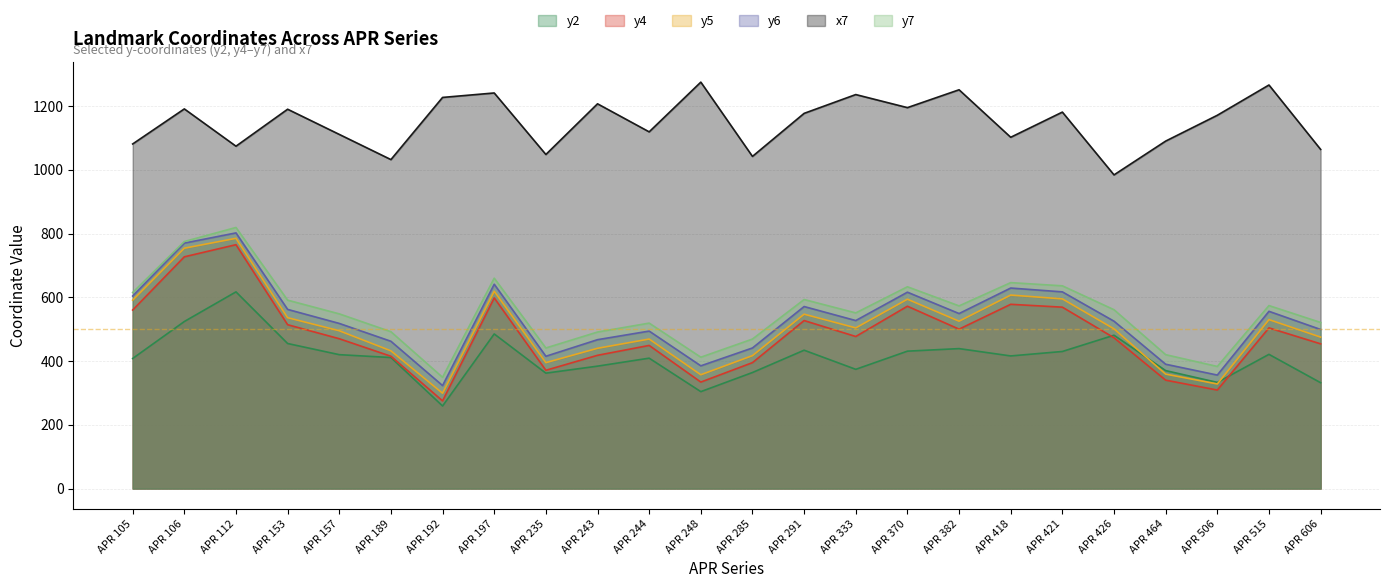

Rank the series at APR 192 from lowest to highest value.

y2, y4, y5, y6, y7, x7